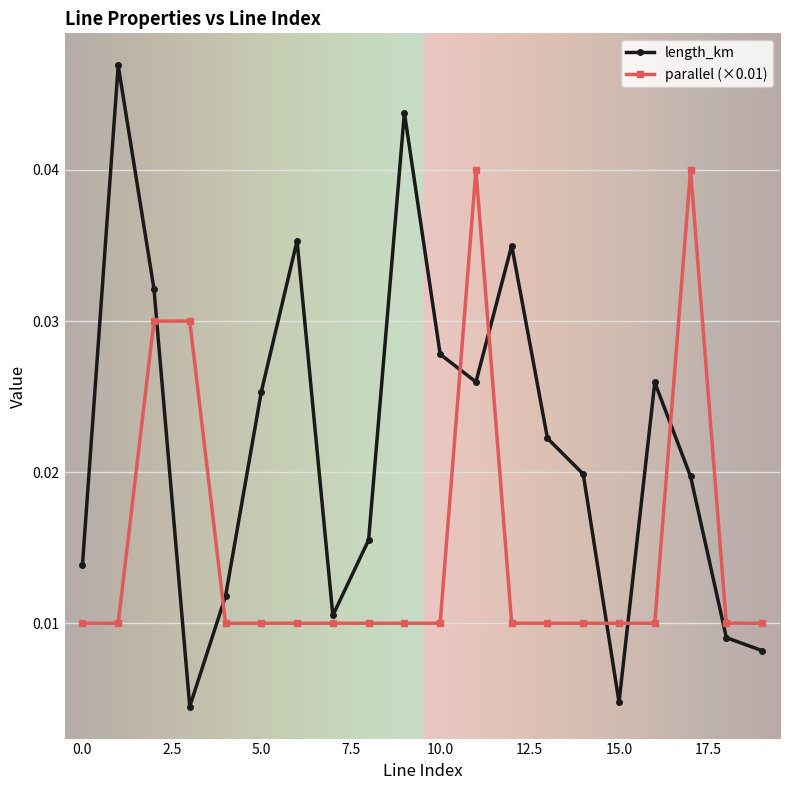

True or false: parallel (×0.01) and length_km intersect in this chart.

True